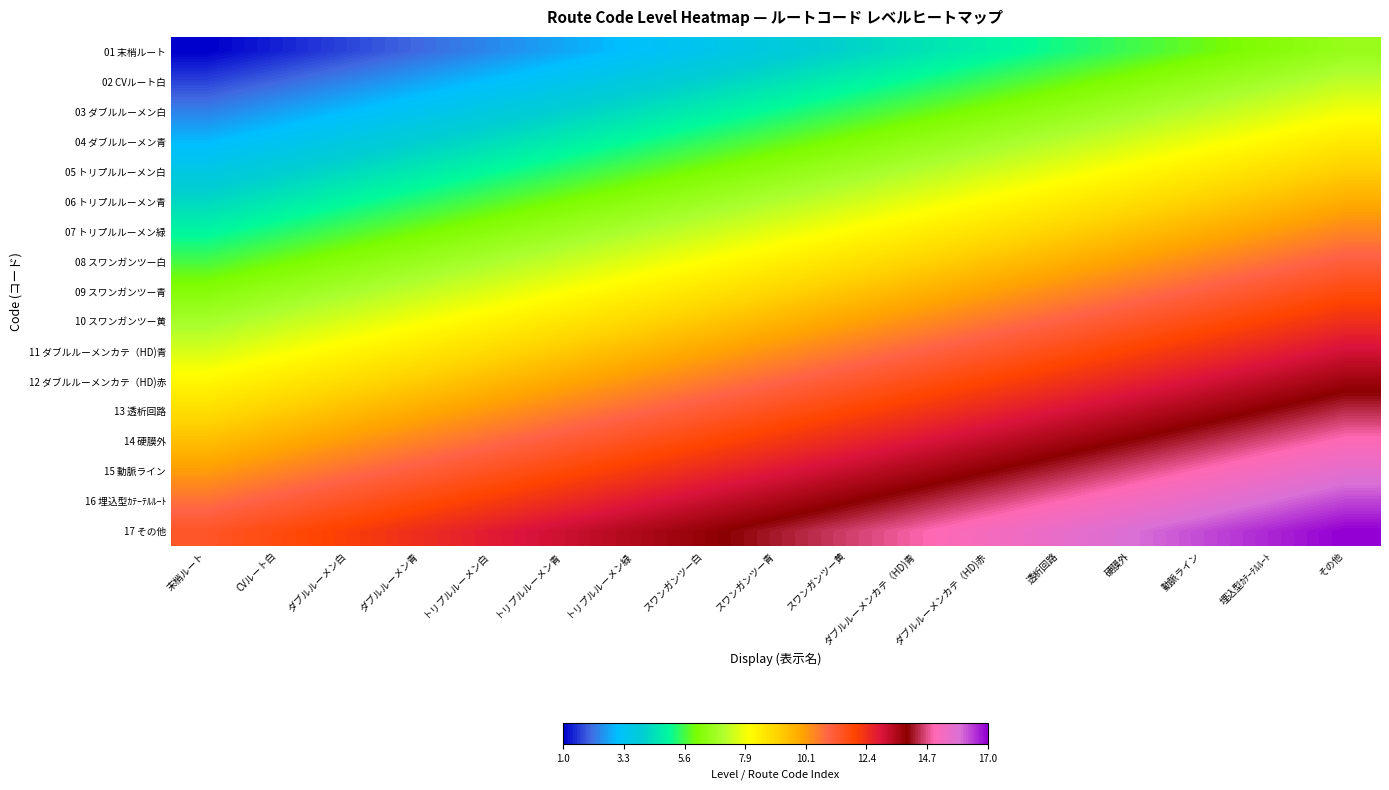

Reading right to left, list all the values displayed in this chart.

01 末梢ルート: その他=6.6	埋込型ｶﾃｰﾃﾙﾙｰﾄ=6.2	動脈ライン=5.9	硬膜外=5.5	透析回路=5.2	ダブルルーメンカテ（HD)赤=4.8	ダブルルーメンカテ（HD)青=4.5	スワンガンツー黄=4.1	スワンガンツー青=3.8	スワンガンツー白=3.4	トリプルルーメン緑=3.1	トリプルルーメン青=2.7	トリプルルーメン白=2.4	ダブルルーメン青=2.0	ダブルルーメン白=1.7	CVルート白=1.3	末梢ルート=1.0
02 CVルート白: その他=7.2	埋込型ｶﾃｰﾃﾙﾙｰﾄ=6.9	動脈ライン=6.5	硬膜外=6.2	透析回路=5.8	ダブルルーメンカテ（HD)赤=5.5	ダブルルーメンカテ（HD)青=5.1	スワンガンツー黄=4.8	スワンガンツー青=4.4	スワンガンツー白=4.1	トリプルルーメン緑=3.7	トリプルルーメン青=3.4	トリプルルーメン白=3.0	ダブルルーメン青=2.7	ダブルルーメン白=2.3	CVルート白=2.0	末梢ルート=1.7
03 ダブルルーメン白: その他=7.9	埋込型ｶﾃｰﾃﾙﾙｰﾄ=7.5	動脈ライン=7.2	硬膜外=6.8	透析回路=6.5	ダブルルーメンカテ（HD)赤=6.1	ダブルルーメンカテ（HD)青=5.8	スワンガンツー黄=5.4	スワンガンツー青=5.1	スワンガンツー白=4.7	トリプルルーメン緑=4.4	トリプルルーメン青=4.0	トリプルルーメン白=3.7	ダブルルーメン青=3.3	ダブルルーメン白=3.0	CVルート白=2.7	末梢ルート=2.3
04 ダブルルーメン青: その他=8.5	埋込型ｶﾃｰﾃﾙﾙｰﾄ=8.2	動脈ライン=7.8	硬膜外=7.5	透析回路=7.1	ダブルルーメンカテ（HD)赤=6.8	ダブルルーメンカテ（HD)青=6.4	スワンガンツー黄=6.1	スワンガンツー青=5.7	スワンガンツー白=5.4	トリプルルーメン緑=5.0	トリプルルーメン青=4.7	トリプルルーメン白=4.3	ダブルルーメン青=4.0	ダブルルーメン白=3.7	CVルート白=3.3	末梢ルート=3.0
05 トリプルルーメン白: その他=9.2	埋込型ｶﾃｰﾃﾙﾙｰﾄ=8.8	動脈ライン=8.5	硬膜外=8.1	透析回路=7.8	ダブルルーメンカテ（HD)赤=7.4	ダブルルーメンカテ（HD)青=7.1	スワンガンツー黄=6.7	スワンガンツー青=6.4	スワンガンツー白=6.0	トリプルルーメン緑=5.7	トリプルルーメン青=5.3	トリプルルーメン白=5.0	ダブルルーメン青=4.7	ダブルルーメン白=4.3	CVルート白=4.0	末梢ルート=3.6
06 トリプルルーメン青: その他=9.8	埋込型ｶﾃｰﾃﾙﾙｰﾄ=9.5	動脈ライン=9.1	硬膜外=8.8	透析回路=8.4	ダブルルーメンカテ（HD)赤=8.1	ダブルルーメンカテ（HD)青=7.7	スワンガンツー黄=7.4	スワンガンツー青=7.0	スワンガンツー白=6.7	トリプルルーメン緑=6.3	トリプルルーメン青=6.0	トリプルルーメン白=5.7	ダブルルーメン青=5.3	ダブルルーメン白=5.0	CVルート白=4.6	末梢ルート=4.3
07 トリプルルーメン緑: その他=10.5	埋込型ｶﾃｰﾃﾙﾙｰﾄ=10.1	動脈ライン=9.8	硬膜外=9.4	透析回路=9.1	ダブルルーメンカテ（HD)赤=8.7	ダブルルーメンカテ（HD)青=8.4	スワンガンツー黄=8.0	スワンガンツー青=7.7	スワンガンツー白=7.3	トリプルルーメン緑=7.0	トリプルルーメン青=6.7	トリプルルーメン白=6.3	ダブルルーメン青=6.0	ダブルルーメン白=5.6	CVルート白=5.3	末梢ルート=4.9
08 スワンガンツー白: その他=11.1	埋込型ｶﾃｰﾃﾙﾙｰﾄ=10.8	動脈ライン=10.4	硬膜外=10.1	透析回路=9.7	ダブルルーメンカテ（HD)赤=9.4	ダブルルーメンカテ（HD)青=9.0	スワンガンツー黄=8.7	スワンガンツー青=8.3	スワンガンツー白=8.0	トリプルルーメン緑=7.7	トリプルルーメン青=7.3	トリプルルーメン白=7.0	ダブルルーメン青=6.6	ダブルルーメン白=6.3	CVルート白=5.9	末梢ルート=5.6
09 スワンガンツー青: その他=11.8	埋込型ｶﾃｰﾃﾙﾙｰﾄ=11.4	動脈ライン=11.1	硬膜外=10.7	透析回路=10.4	ダブルルーメンカテ（HD)赤=10.0	ダブルルーメンカテ（HD)青=9.7	スワンガンツー黄=9.3	スワンガンツー青=9.0	スワンガンツー白=8.7	トリプルルーメン緑=8.3	トリプルルーメン青=8.0	トリプルルーメン白=7.6	ダブルルーメン青=7.3	ダブルルーメン白=6.9	CVルート白=6.6	末梢ルート=6.2
10 スワンガンツー黄: その他=12.4	埋込型ｶﾃｰﾃﾙﾙｰﾄ=12.1	動脈ライン=11.7	硬膜外=11.4	透析回路=11.0	ダブルルーメンカテ（HD)赤=10.7	ダブルルーメンカテ（HD)青=10.3	スワンガンツー黄=10.0	スワンガンツー青=9.7	スワンガンツー白=9.3	トリプルルーメン緑=9.0	トリプルルーメン青=8.6	トリプルルーメン白=8.3	ダブルルーメン青=7.9	ダブルルーメン白=7.6	CVルート白=7.2	末梢ルート=6.9
11 ダブルルーメンカテ（HD)青: その他=13.1	埋込型ｶﾃｰﾃﾙﾙｰﾄ=12.7	動脈ライン=12.4	硬膜外=12.0	透析回路=11.7	ダブルルーメンカテ（HD)赤=11.3	ダブルルーメンカテ（HD)青=11.0	スワンガンツー黄=10.7	スワンガンツー青=10.3	スワンガンツー白=10.0	トリプルルーメン緑=9.6	トリプルルーメン青=9.3	トリプルルーメン白=8.9	ダブルルーメン青=8.6	ダブルルーメン白=8.2	CVルート白=7.9	末梢ルート=7.5
12 ダブルルーメンカテ（HD)赤: その他=13.7	埋込型ｶﾃｰﾃﾙﾙｰﾄ=13.4	動脈ライン=13.0	硬膜外=12.7	透析回路=12.3	ダブルルーメンカテ（HD)赤=12.0	ダブルルーメンカテ（HD)青=11.7	スワンガンツー黄=11.3	スワンガンツー青=11.0	スワンガンツー白=10.6	トリプルルーメン緑=10.3	トリプルルーメン青=9.9	トリプルルーメン白=9.6	ダブルルーメン青=9.2	ダブルルーメン白=8.9	CVルート白=8.5	末梢ルート=8.2
13 透析回路: その他=14.4	埋込型ｶﾃｰﾃﾙﾙｰﾄ=14.0	動脈ライン=13.7	硬膜外=13.3	透析回路=13.0	ダブルルーメンカテ（HD)赤=12.7	ダブルルーメンカテ（HD)青=12.3	スワンガンツー黄=12.0	スワンガンツー青=11.6	スワンガンツー白=11.3	トリプルルーメン緑=10.9	トリプルルーメン青=10.6	トリプルルーメン白=10.2	ダブルルーメン青=9.9	ダブルルーメン白=9.5	CVルート白=9.2	末梢ルート=8.8
14 硬膜外: その他=15.0	埋込型ｶﾃｰﾃﾙﾙｰﾄ=14.7	動脈ライン=14.3	硬膜外=14.0	透析回路=13.7	ダブルルーメンカテ（HD)赤=13.3	ダブルルーメンカテ（HD)青=13.0	スワンガンツー黄=12.6	スワンガンツー青=12.3	スワンガンツー白=11.9	トリプルルーメン緑=11.6	トリプルルーメン青=11.2	トリプルルーメン白=10.9	ダブルルーメン青=10.5	ダブルルーメン白=10.2	CVルート白=9.8	末梢ルート=9.5
15 動脈ライン: その他=15.7	埋込型ｶﾃｰﾃﾙﾙｰﾄ=15.3	動脈ライン=15.0	硬膜外=14.7	透析回路=14.3	ダブルルーメンカテ（HD)赤=14.0	ダブルルーメンカテ（HD)青=13.6	スワンガンツー黄=13.3	スワンガンツー青=12.9	スワンガンツー白=12.6	トリプルルーメン緑=12.2	トリプルルーメン青=11.9	トリプルルーメン白=11.5	ダブルルーメン青=11.2	ダブルルーメン白=10.8	CVルート白=10.5	末梢ルート=10.1
16 埋込型ｶﾃｰﾃﾙﾙｰﾄ: その他=16.3	埋込型ｶﾃｰﾃﾙﾙｰﾄ=16.0	動脈ライン=15.7	硬膜外=15.3	透析回路=15.0	ダブルルーメンカテ（HD)赤=14.6	ダブルルーメンカテ（HD)青=14.3	スワンガンツー黄=13.9	スワンガンツー青=13.6	スワンガンツー白=13.2	トリプルルーメン緑=12.9	トリプルルーメン青=12.5	トリプルルーメン白=12.2	ダブルルーメン青=11.8	ダブルルーメン白=11.5	CVルート白=11.1	末梢ルート=10.8
17 その他: その他=17.0	埋込型ｶﾃｰﾃﾙﾙｰﾄ=16.7	動脈ライン=16.3	硬膜外=16.0	透析回路=15.6	ダブルルーメンカテ（HD)赤=15.3	ダブルルーメンカテ（HD)青=14.9	スワンガンツー黄=14.6	スワンガンツー青=14.2	スワンガンツー白=13.9	トリプルルーメン緑=13.5	トリプルルーメン青=13.2	トリプルルーメン白=12.8	ダブルルーメン青=12.5	ダブルルーメン白=12.1	CVルート白=11.8	末梢ルート=11.4